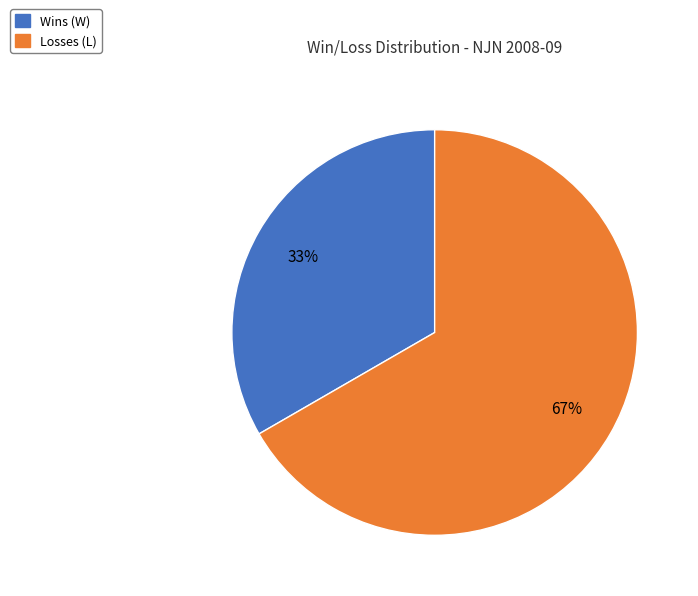

Does any single category account for the majority?

Yes